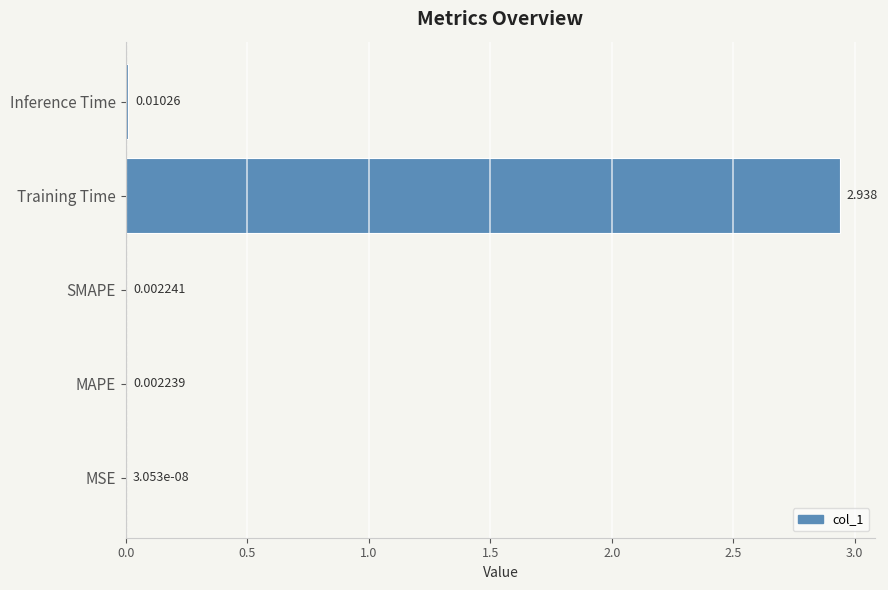

Between Training Time and Inference Time, which is larger?

Training Time